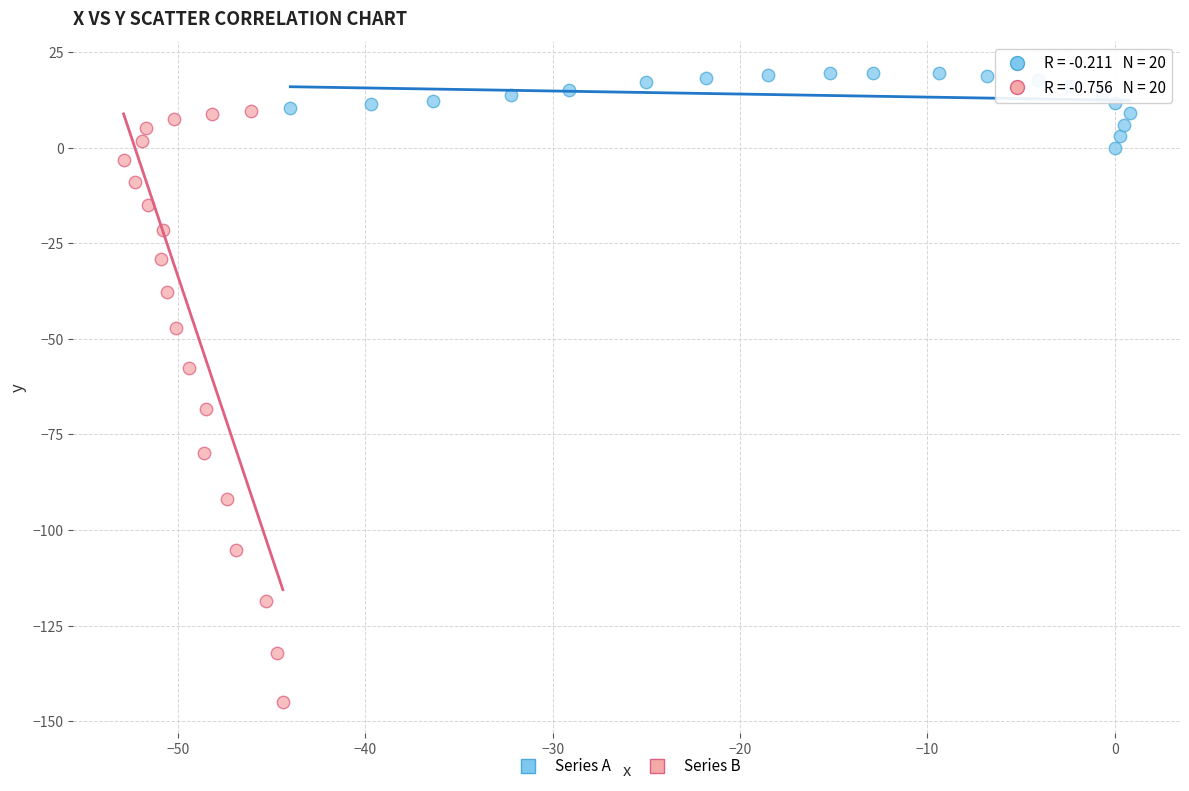

Which series contains the lowest Y value?

Series B